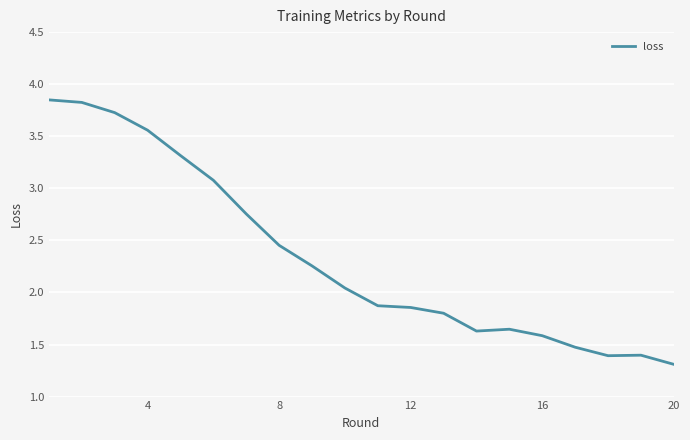

What is the minimum value shown in the chart?

1.3